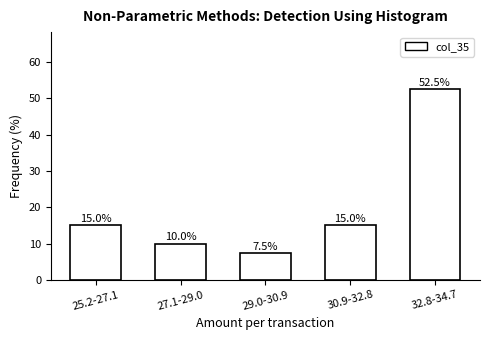

Reading right to left, transcribe all the data shown in this chart.

32.8-34.7=52.5	30.9-32.8=15.0	29.0-30.9=7.5	27.1-29.0=10.0	25.2-27.1=15.0